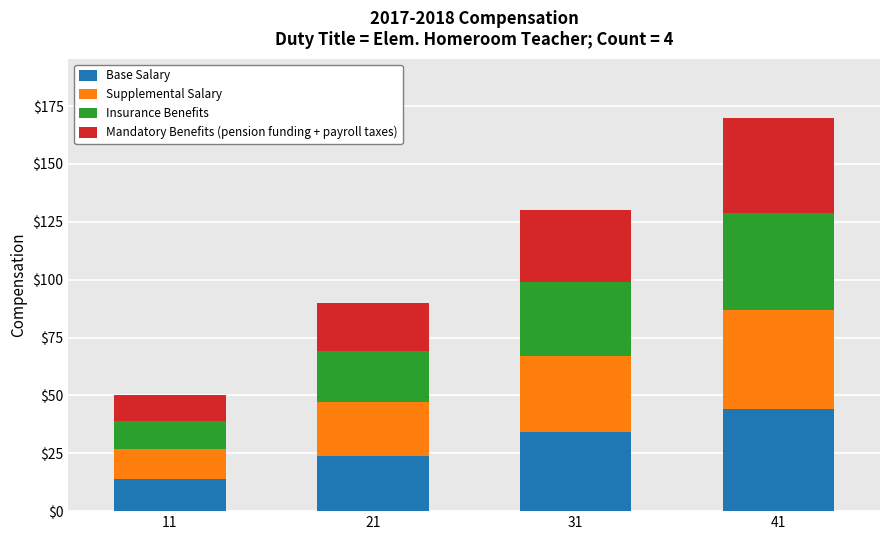

Rank the categories by Base Salary value from lowest to highest.

11, 21, 31, 41